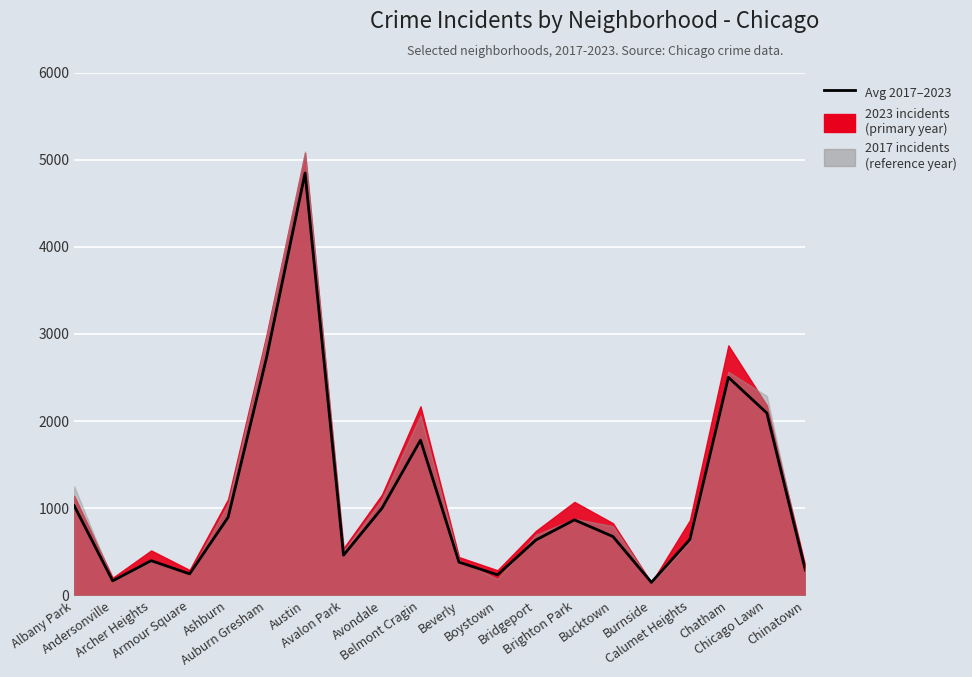

What is the label of the 20th point from the left?

Chinatown